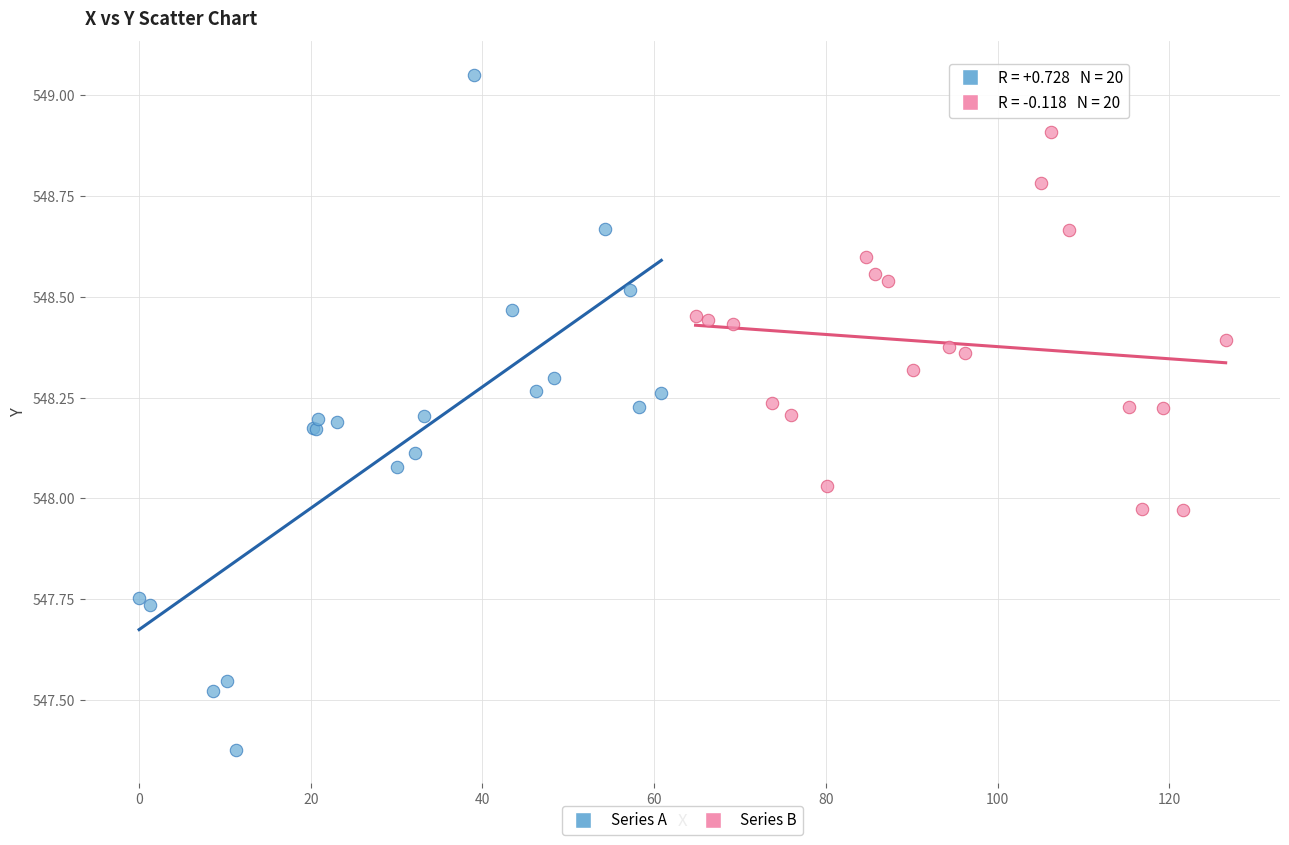

Which series has the widest spread of Y values?

Series A